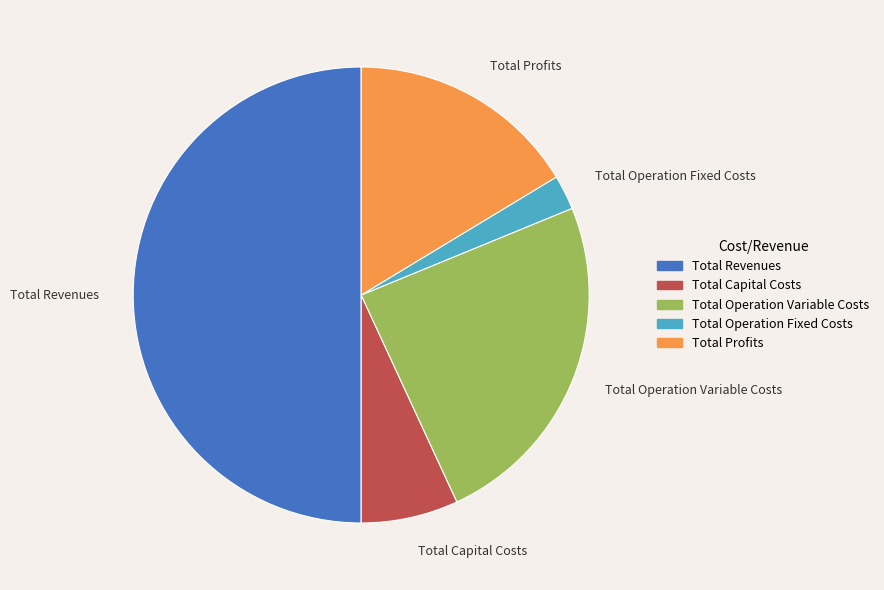

Rank the categories by value from highest to lowest.

Total Revenues, Total Operation Variable Costs, Total Profits, Total Capital Costs, Total Operation Fixed Costs